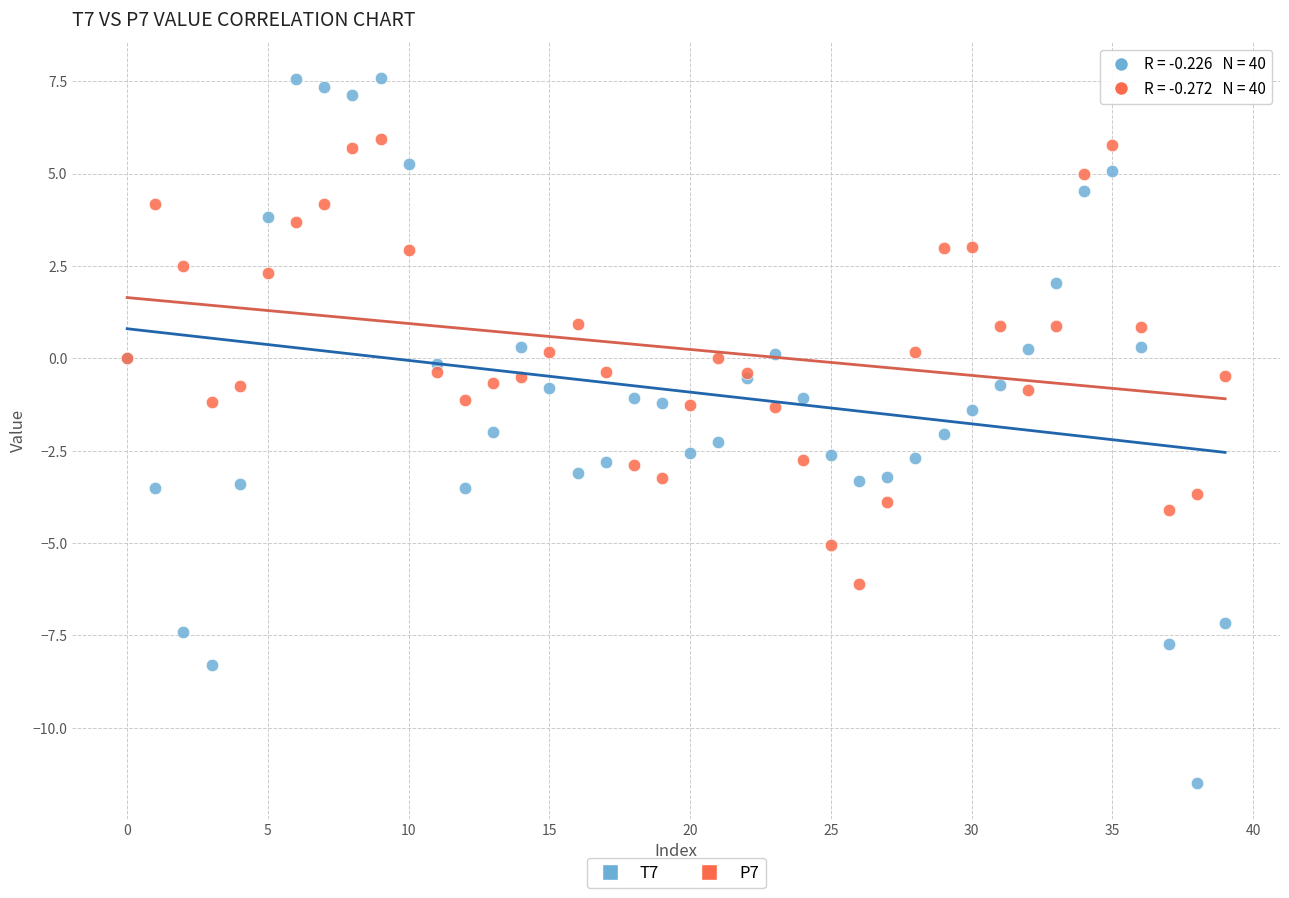

Which series reaches the maximum Y coordinate?

T7